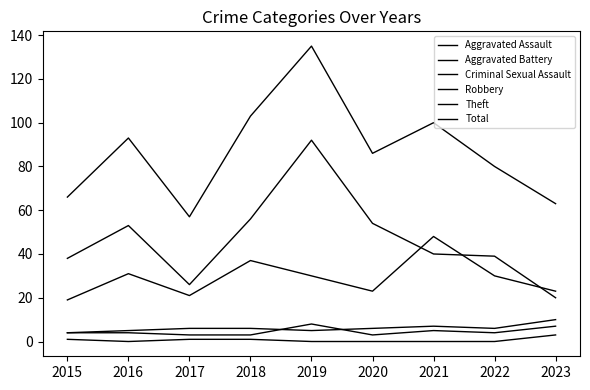

Rank the series at 2019 from lowest to highest value.

Criminal Sexual Assault, Aggravated Battery, Aggravated Assault, Robbery, Theft, Total